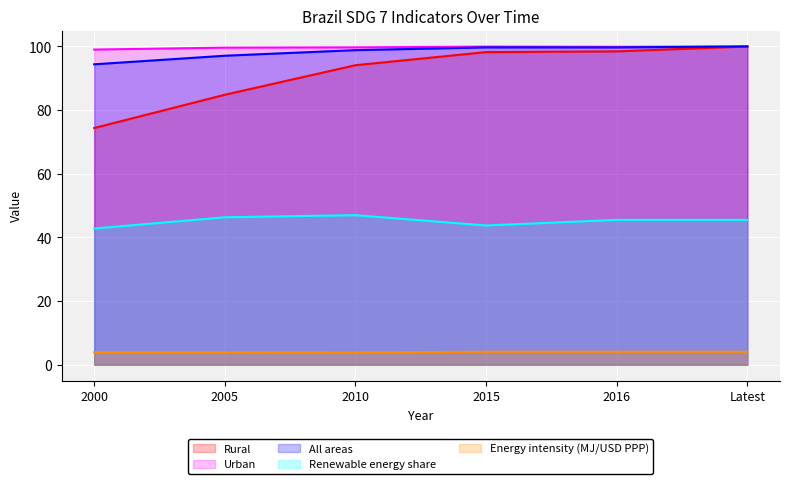

What is the spread (max minus min) of values at 2000?

95.1